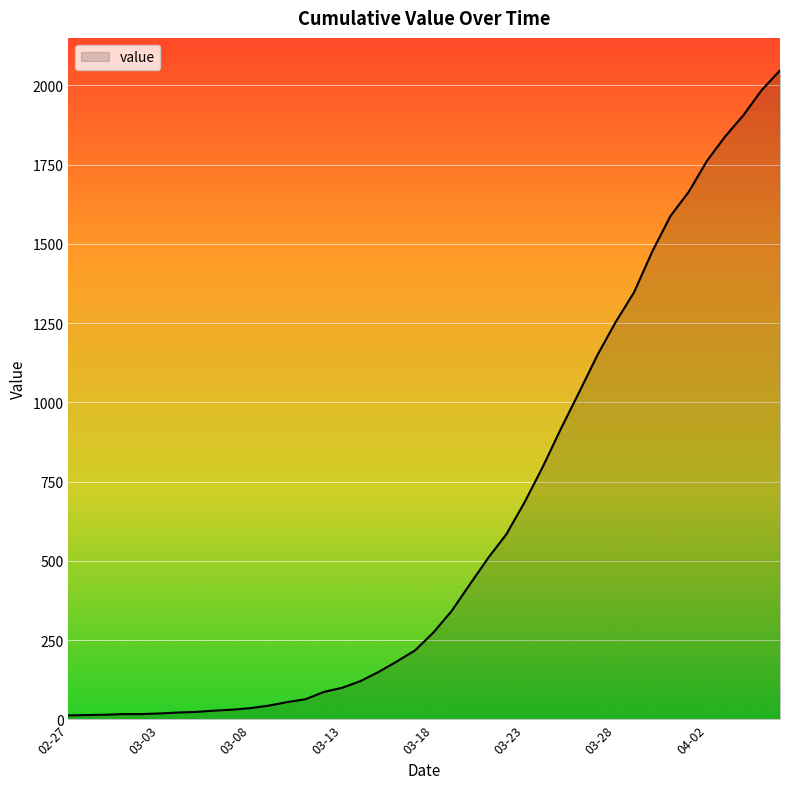

What is the difference between the maximum and minimum values?

2034